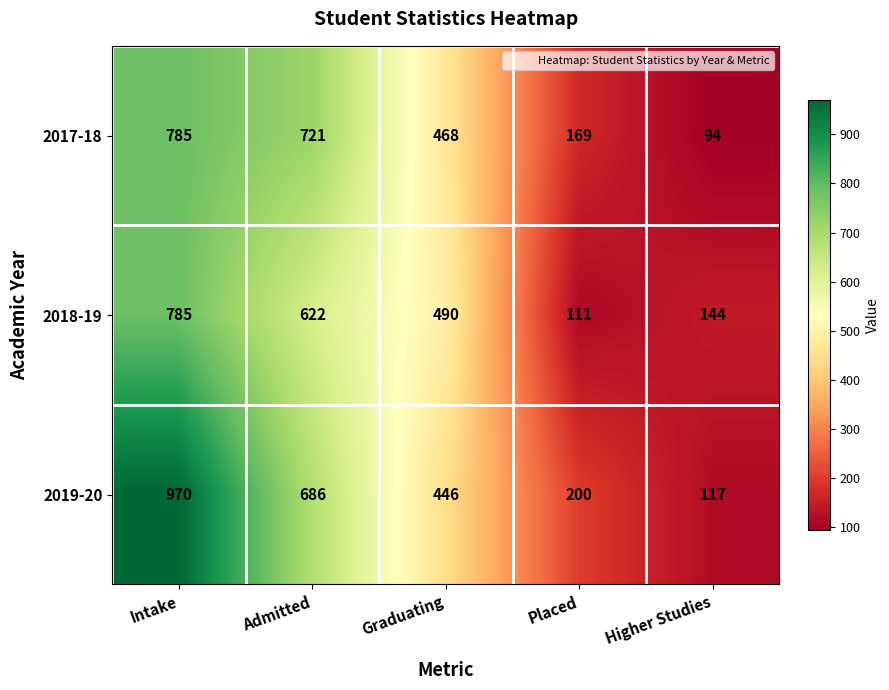

Which series changed the most between Intake and Higher Studies?

2019-20